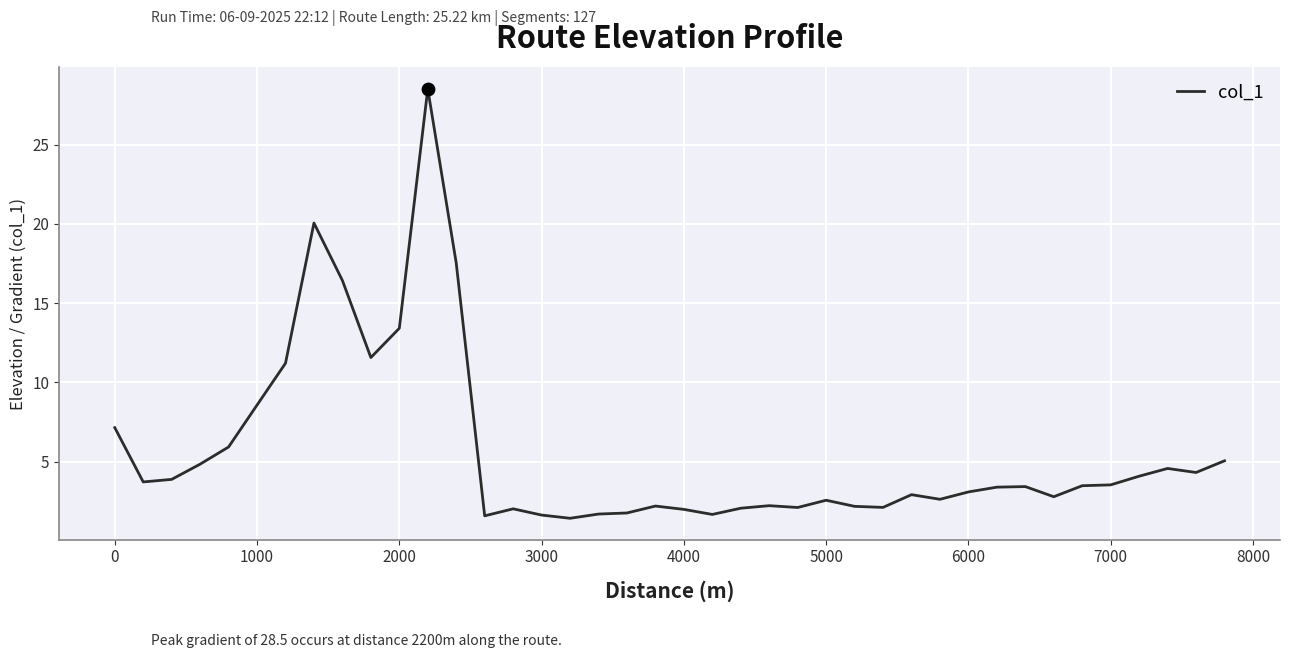

What is the difference between the maximum and minimum values?

27.1